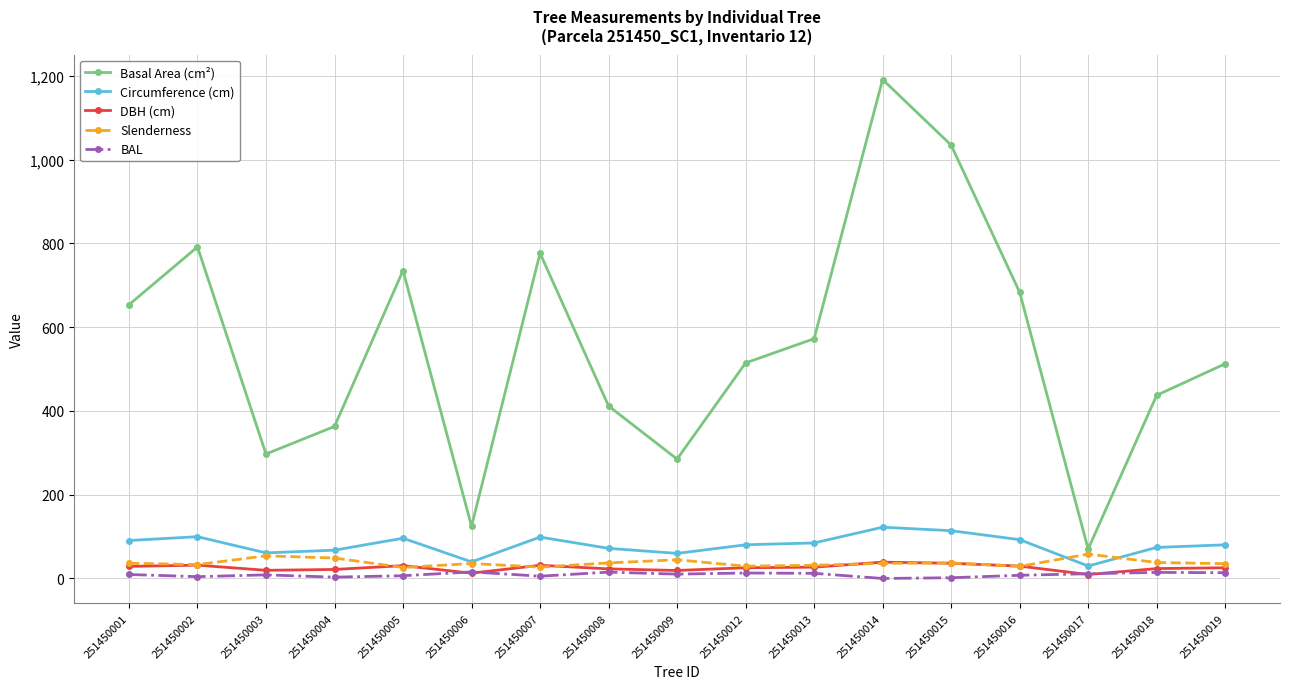

What is the maximum value for DBH (cm)?

39.0